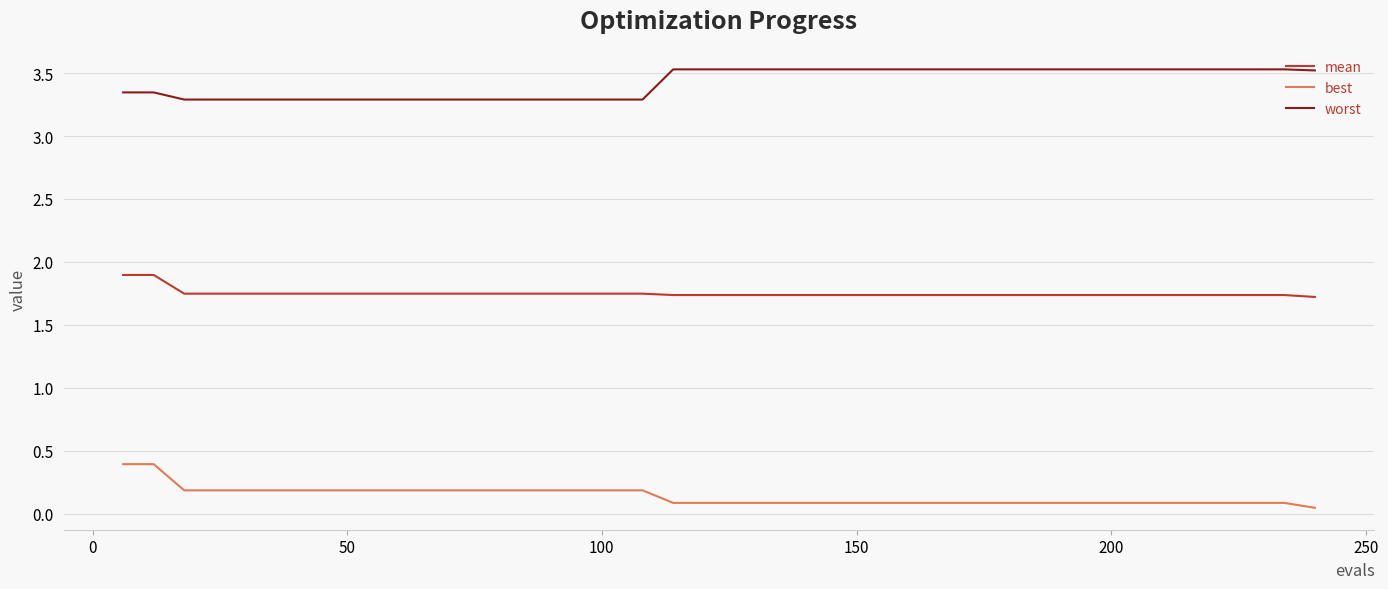

Rank the series by their average value, from lowest to highest.

best, mean, worst